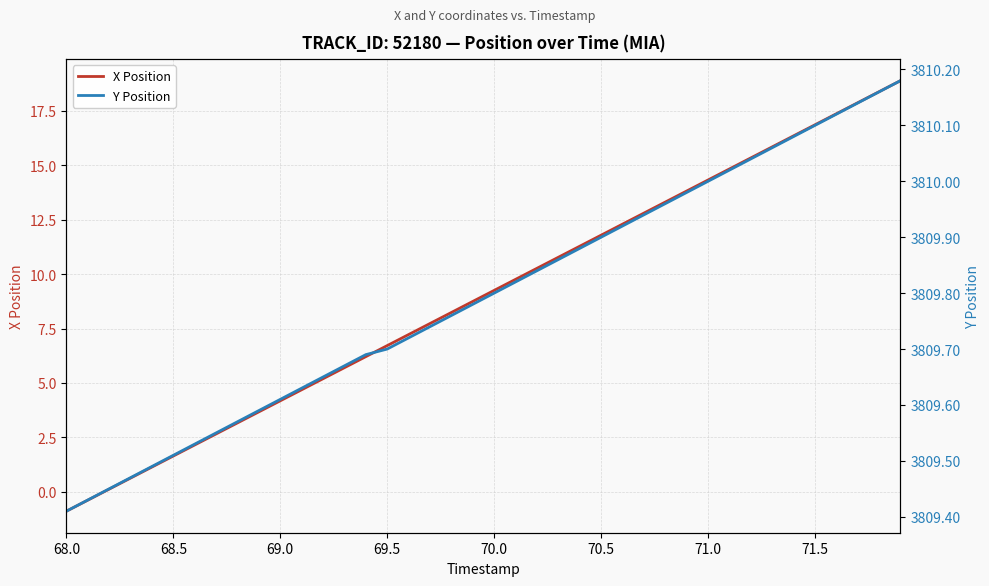

At how many categories does at least one series exceed 1662?

40